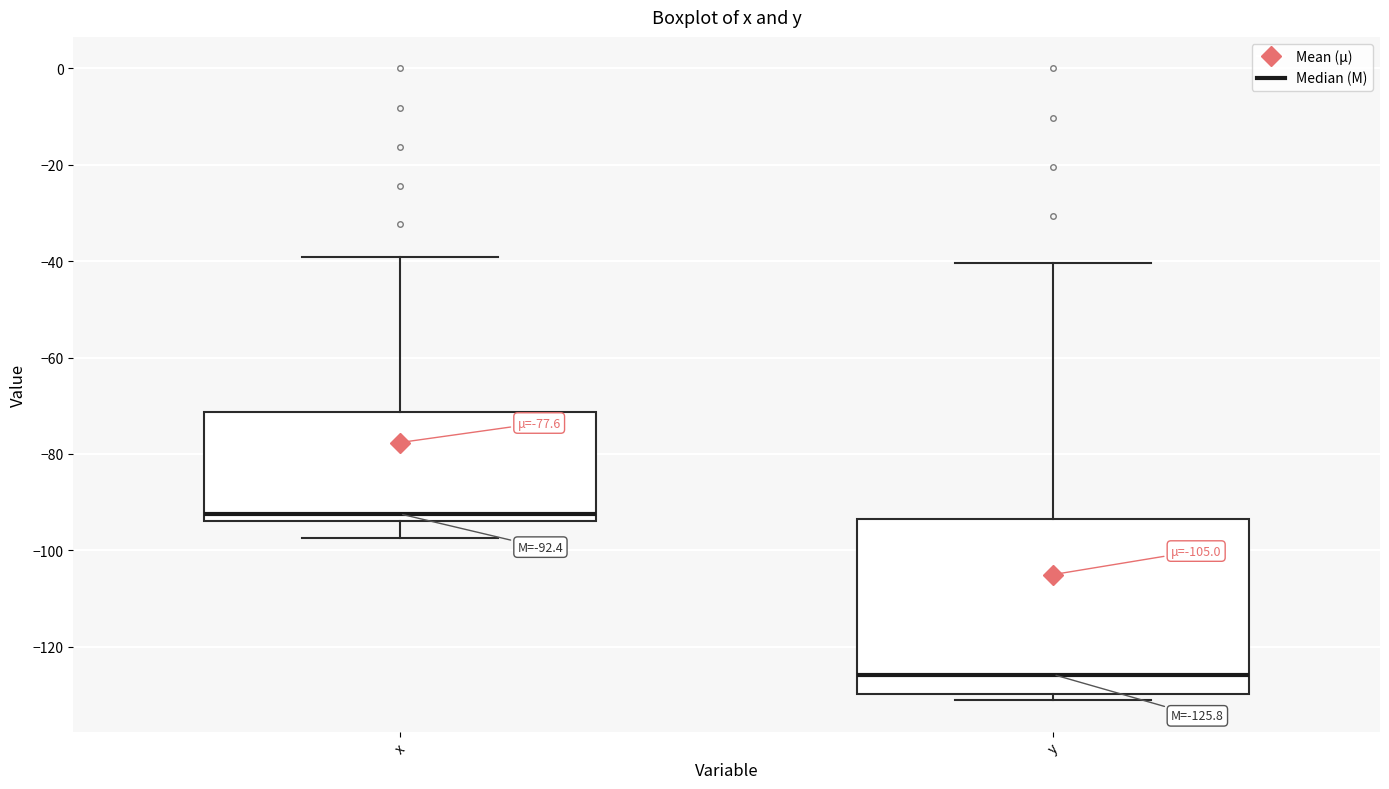

Which box is the tallest, from its lower edge to its upper edge?

y